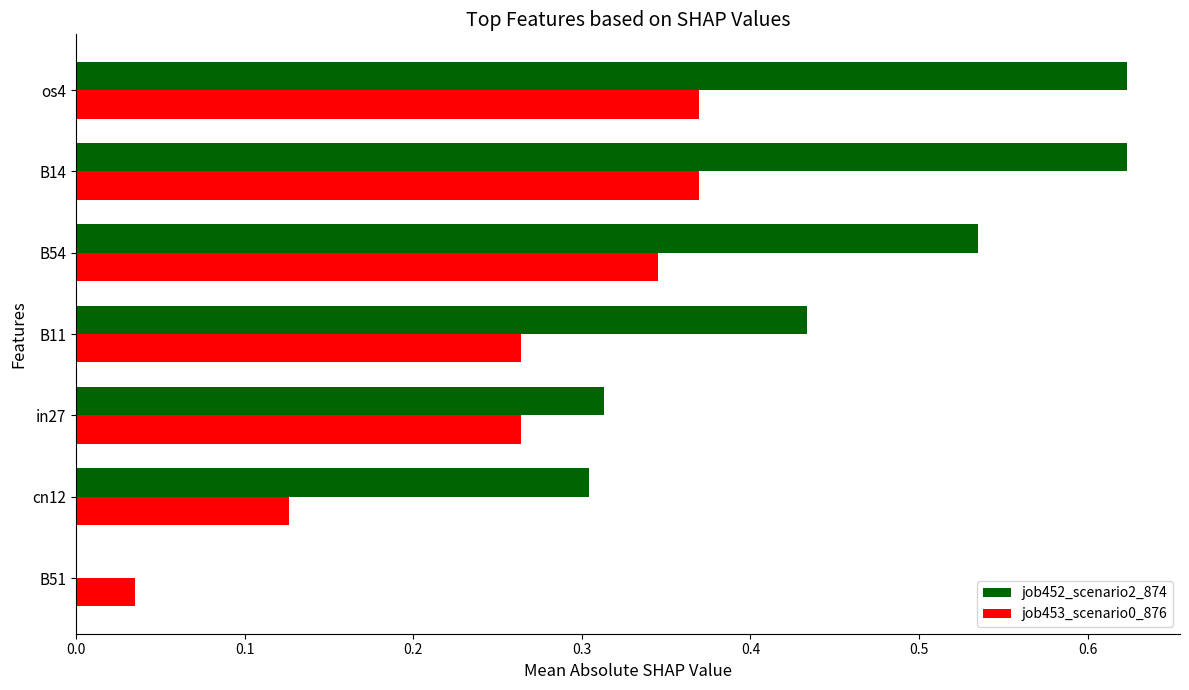

Is it true that job452_scenario2_874 equals 0.2 at cn12?

False